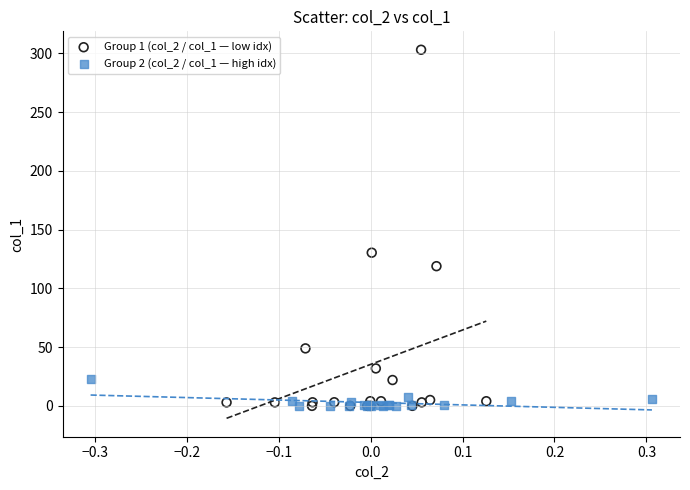

Which series contains the highest Y value?

Group 1 (col_2 / col_1 — low idx)